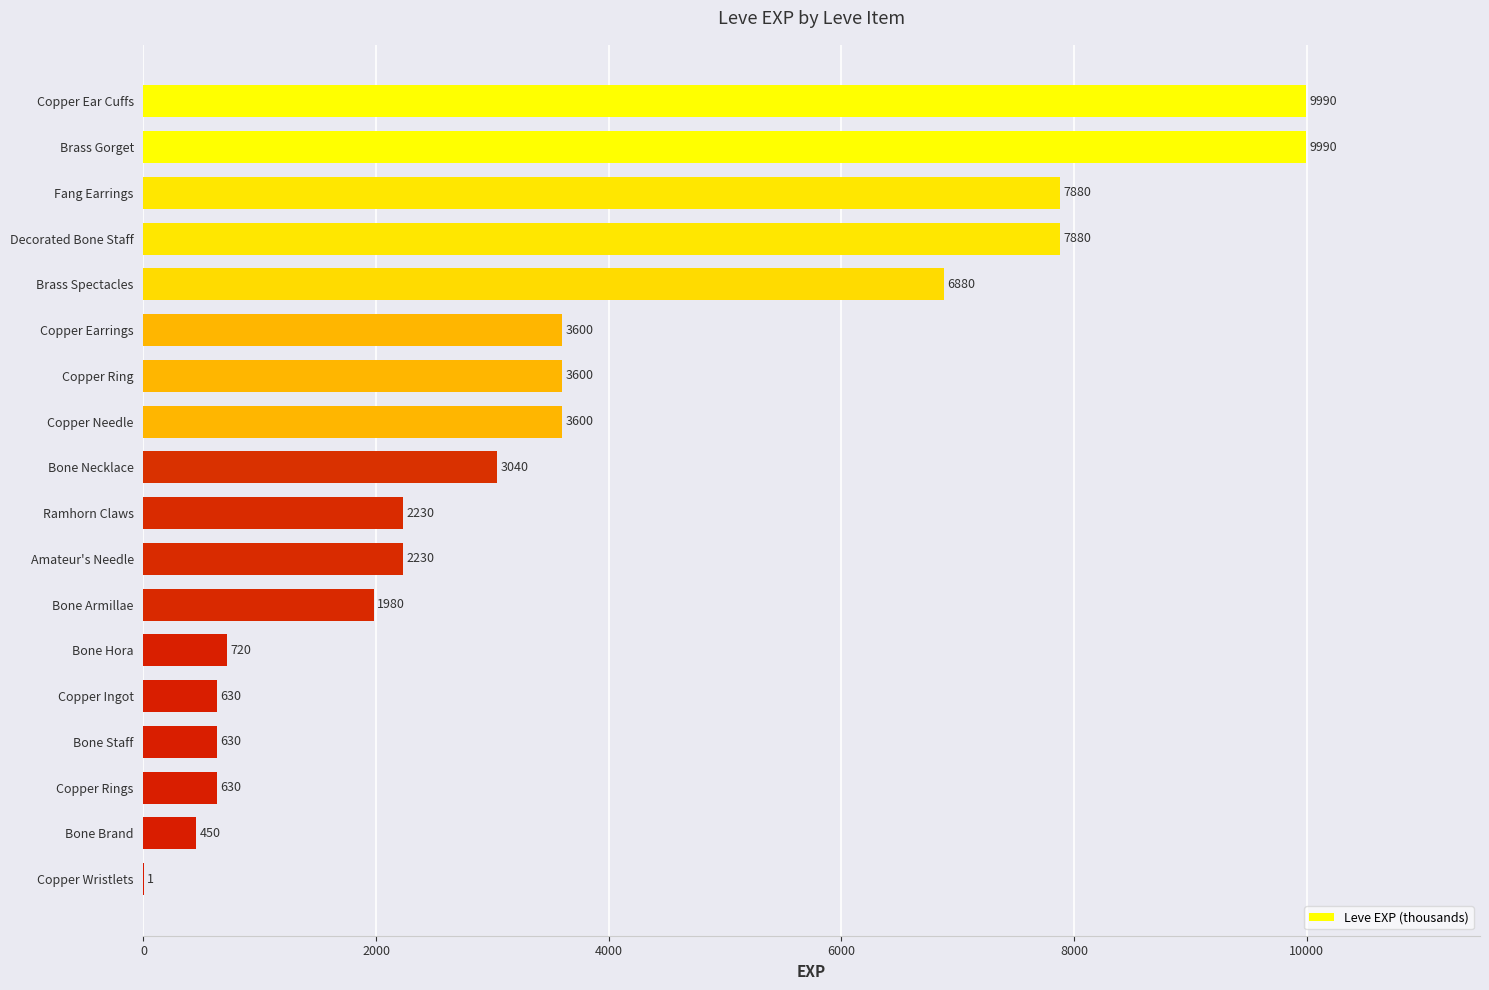

Is it true that the value at Copper Ring is 5475?

False